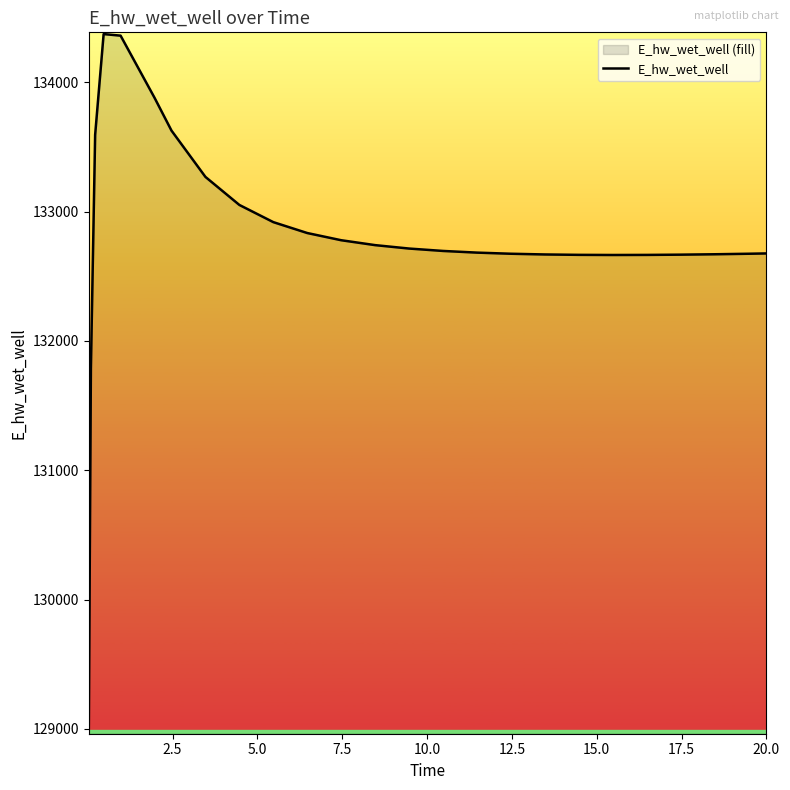

How many lines are shown in the chart?

1